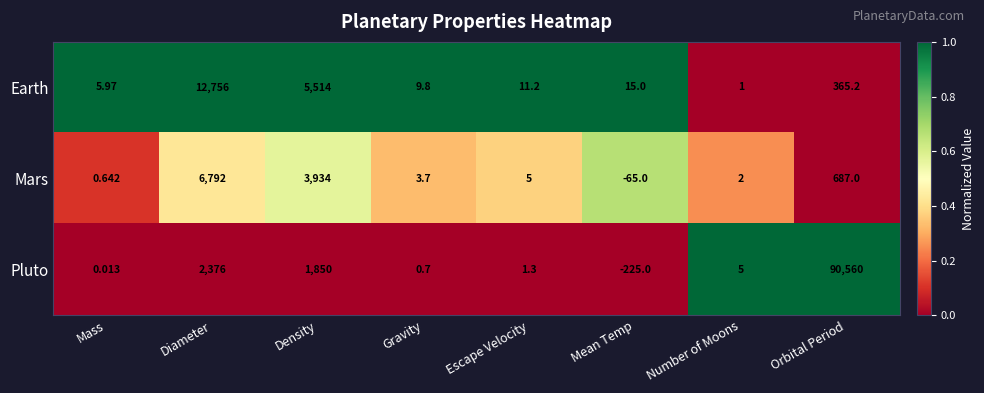

What is the maximum value shown in the chart?

90560.0